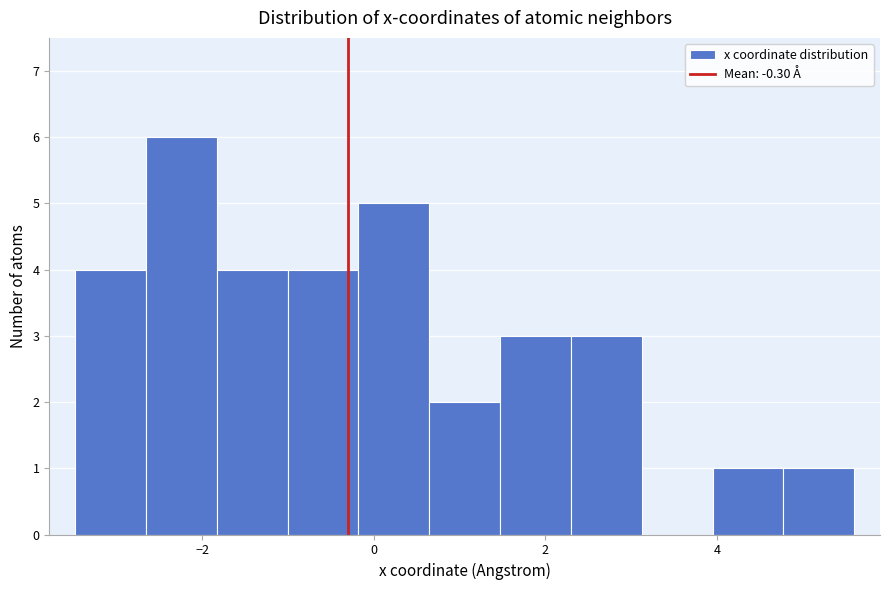

Reading left to right, transcribe this chart: for each bar, give the range it covers on the x-axis and its height. Neither the bar edges nor the heights are printed on the chart, so give them approximately, as read against the axes.

-3.4 to -2.6: 4
-2.6 to -1.8: 6
-1.8 to -1.0: 4
-1.0 to -0.2: 4
-0.2 to 0.6: 5
0.6 to 1.4: 2
1.4 to 2.2: 3
2.2 to 3.2: 3
3.2 to 4.0: 0
4.0 to 4.8: 1
4.8 to 5.6: 1